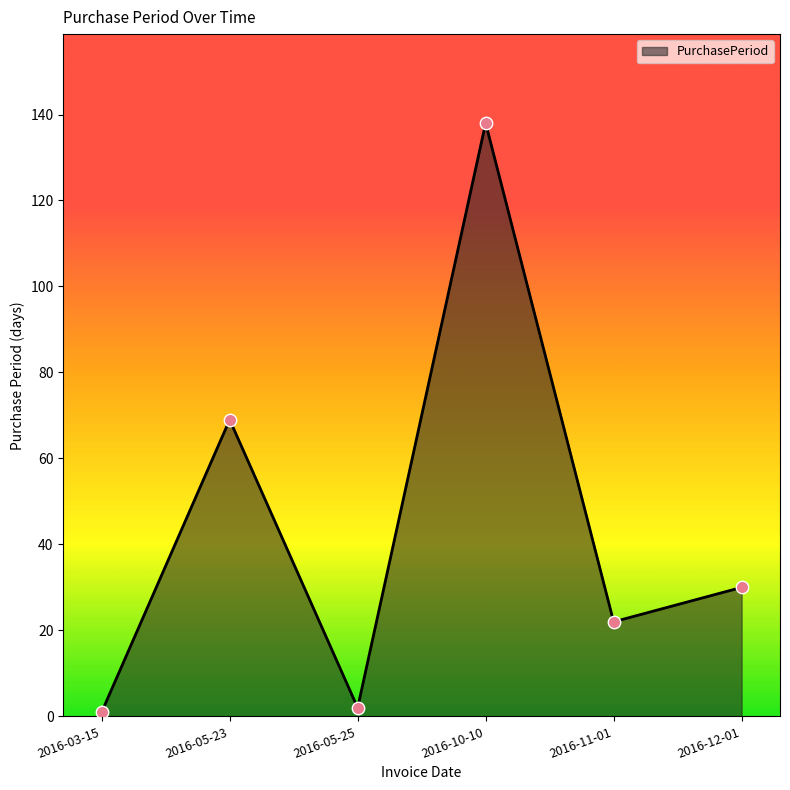

What is the change in value from 2016-03-15 to 2016-12-01?

+29